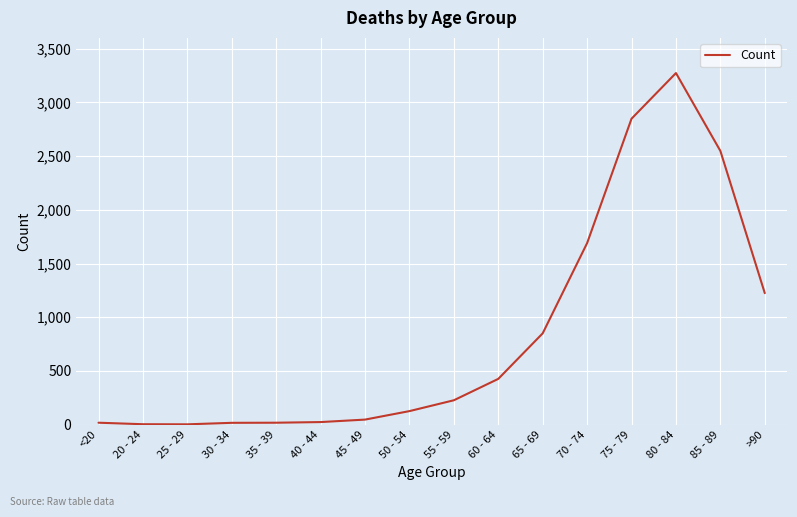

What is the difference between the second highest and second lowest values?

2844